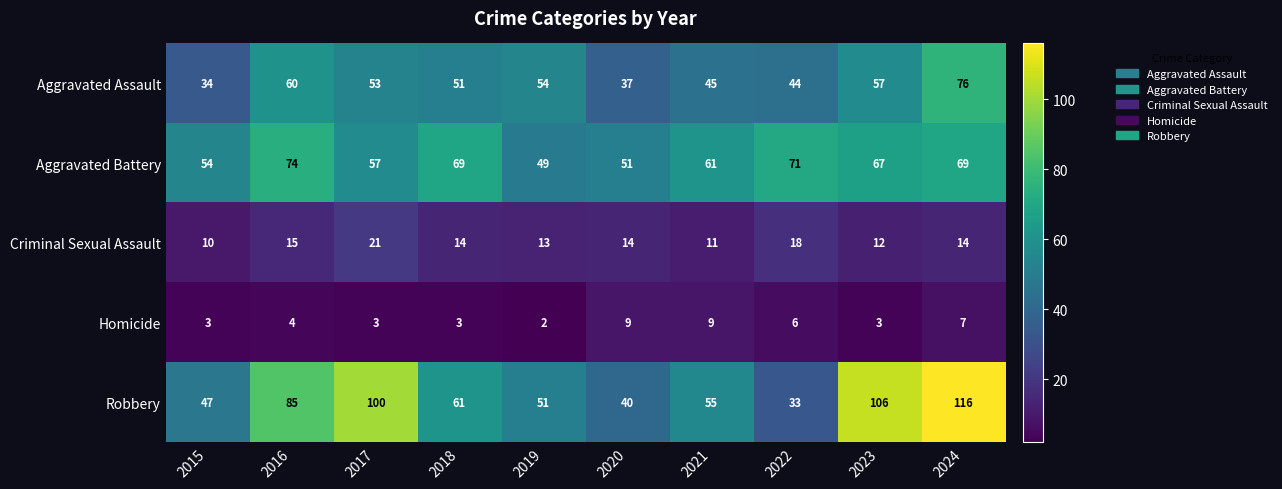

Is the value of Aggravated Assault at 2024 greater than the value of Aggravated Battery at 2020?

Yes